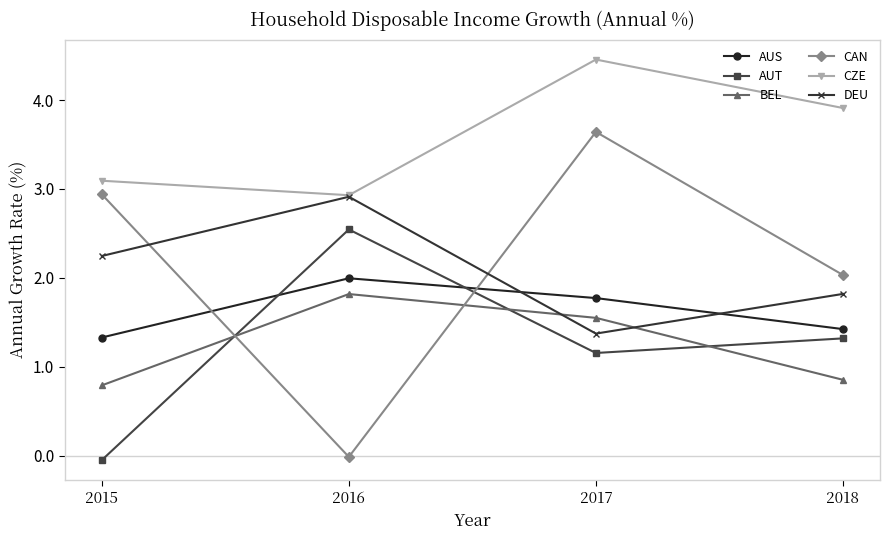

At which label does BEL first exceed 1?

2016